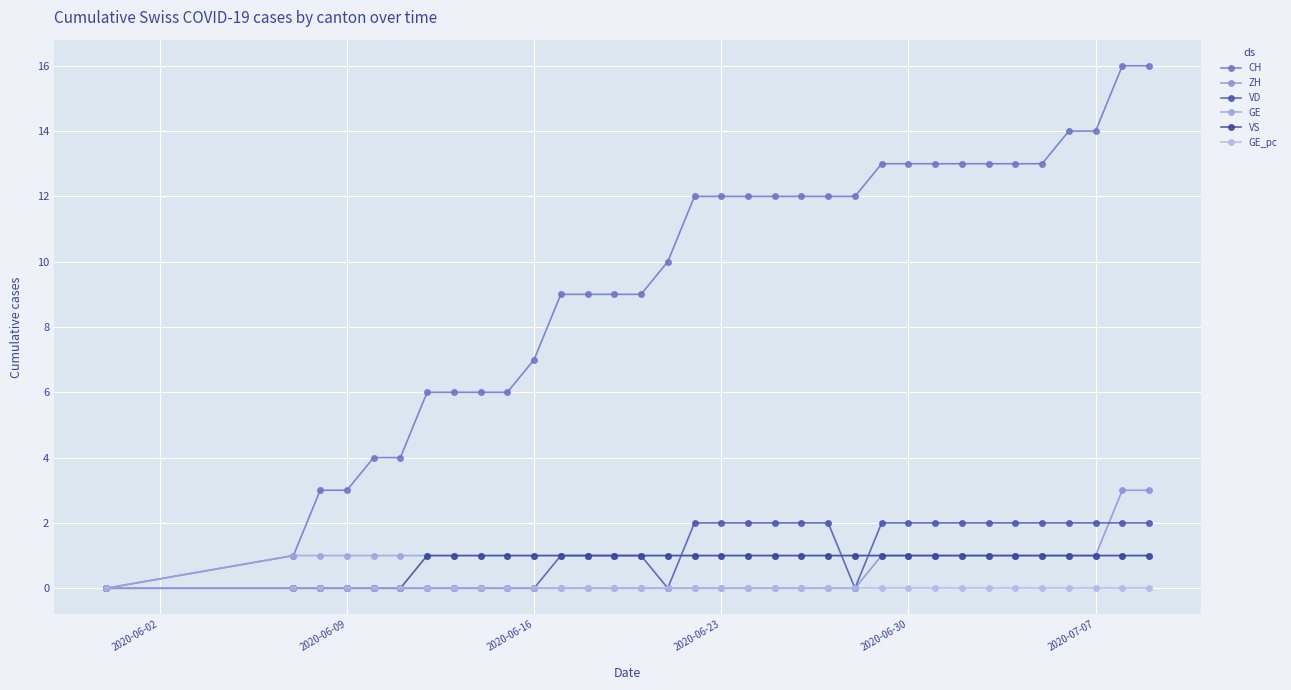

How many intersections are there between VD and GE_pc?

5